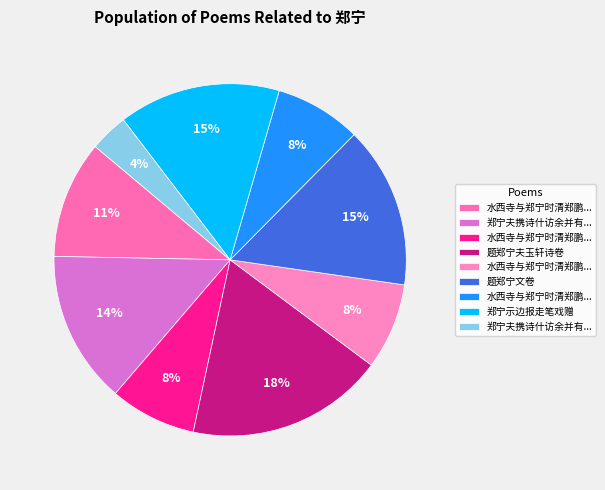

What is the largest slice in the pie chart?

题郑宁夫玉轩诗卷